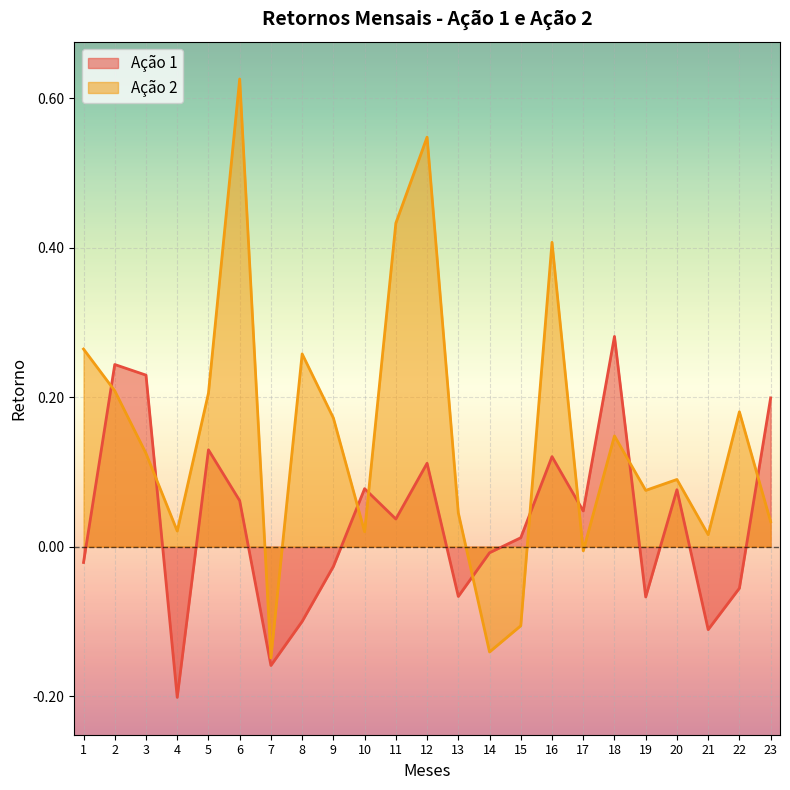

True or false: Ação 1 has a value of 0.0 at 11.

True